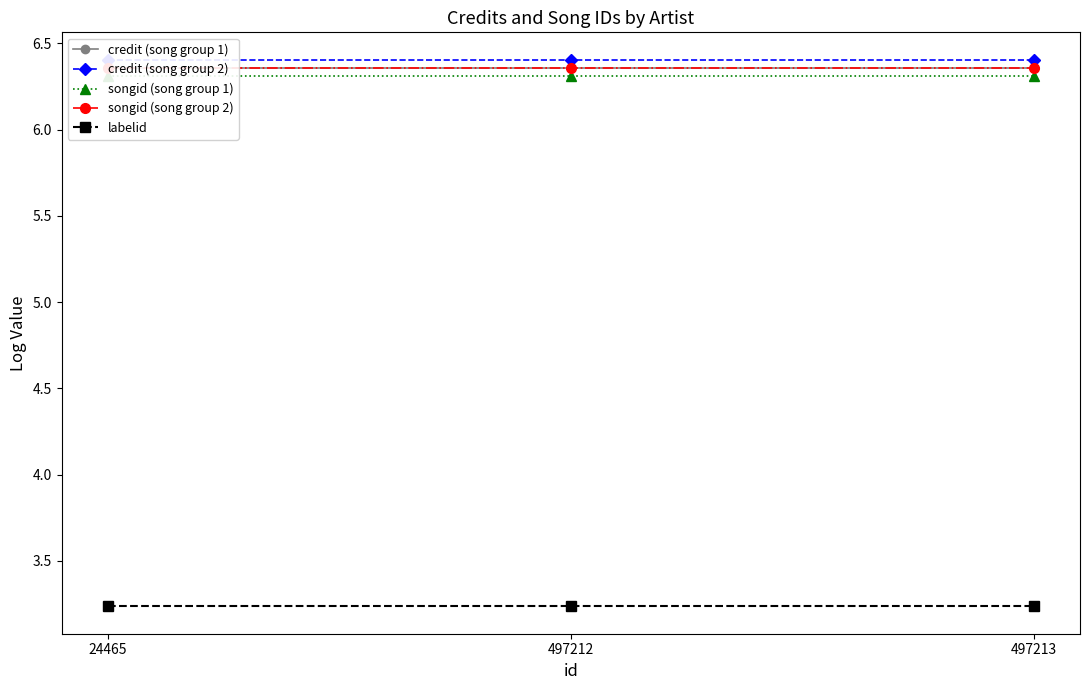

Reading right to left, extract all data points from this chart.

credit (song group 1): 497213=6.4	497212=6.4	24465=6.4
credit (song group 2): 497213=6.4	497212=6.4	24465=6.4
songid (song group 1): 497213=6.3	497212=6.3	24465=6.3
songid (song group 2): 497213=6.4	497212=6.4	24465=6.4
labelid: 497213=3.2	497212=3.2	24465=3.2